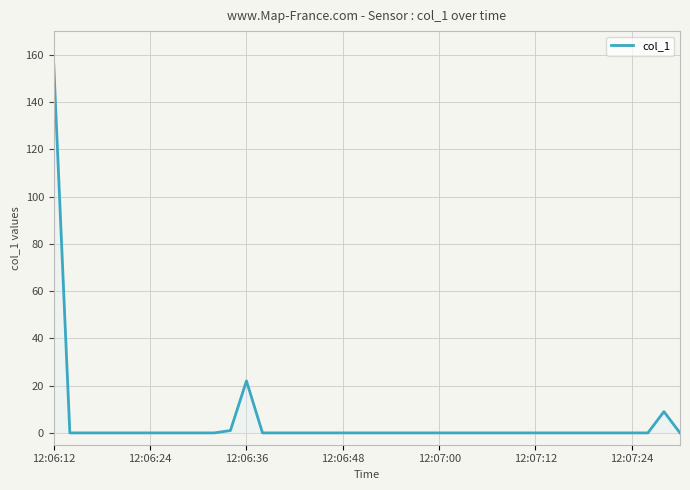

What is the maximum value shown in the chart?

155.8